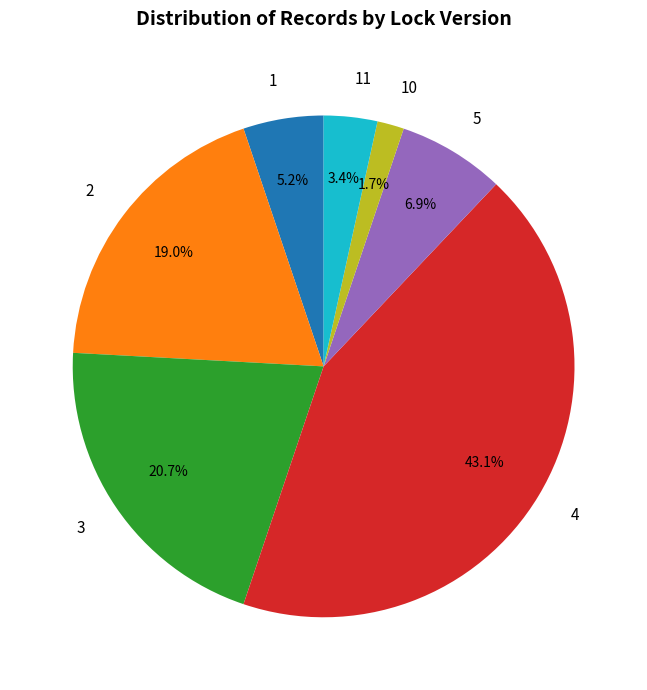

Does 10 represent more than half of the total?

No